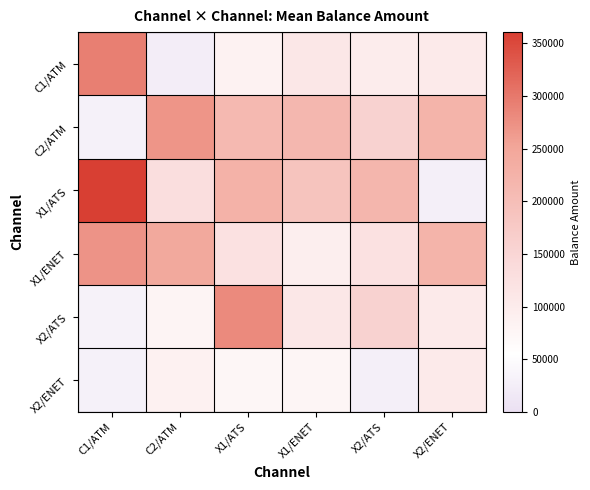

What is the spread (max minus min) of values at X1/ATS?

205440